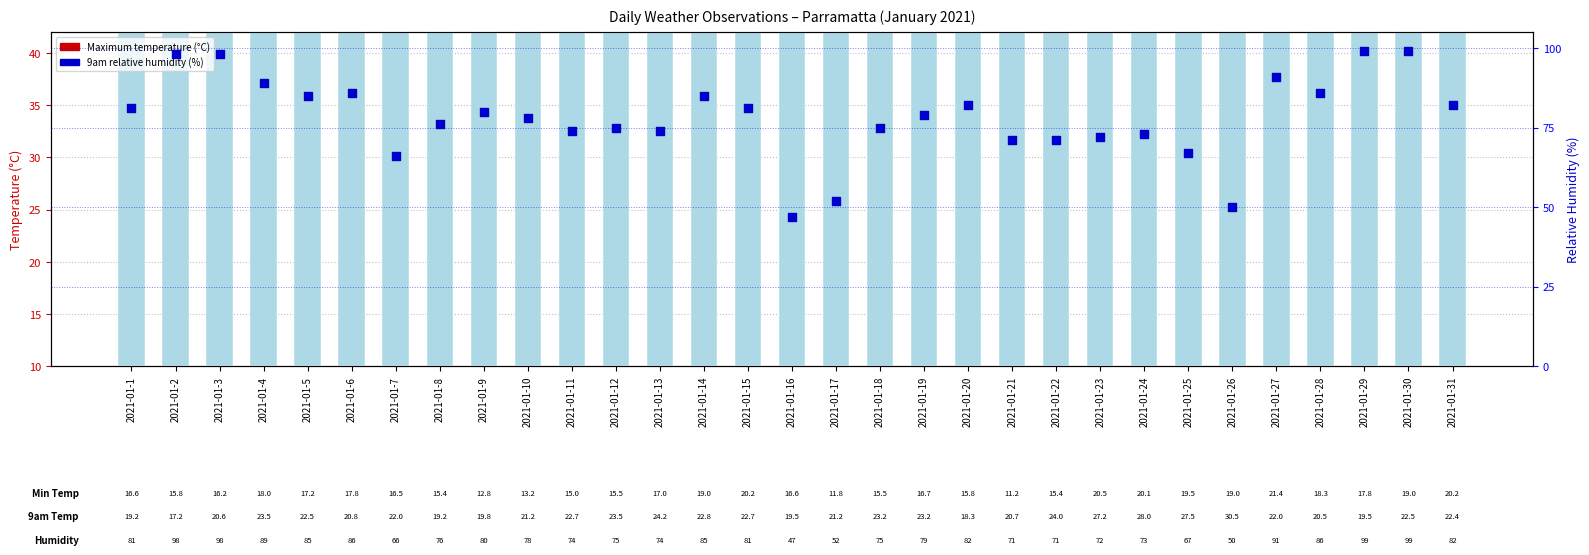

Which series has the largest total across all categories?

9am relative humidity (%)